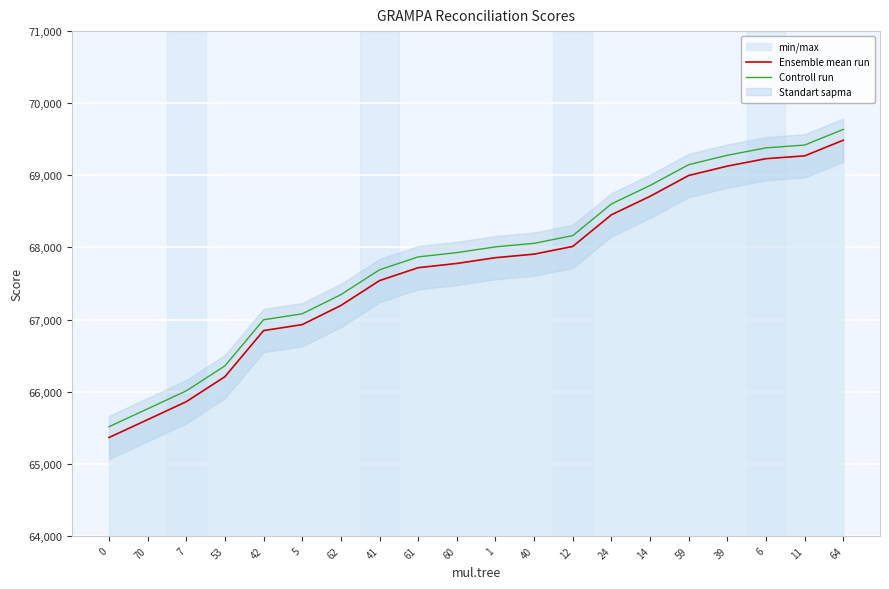

What is the difference between the highest and lowest values at 62?

150